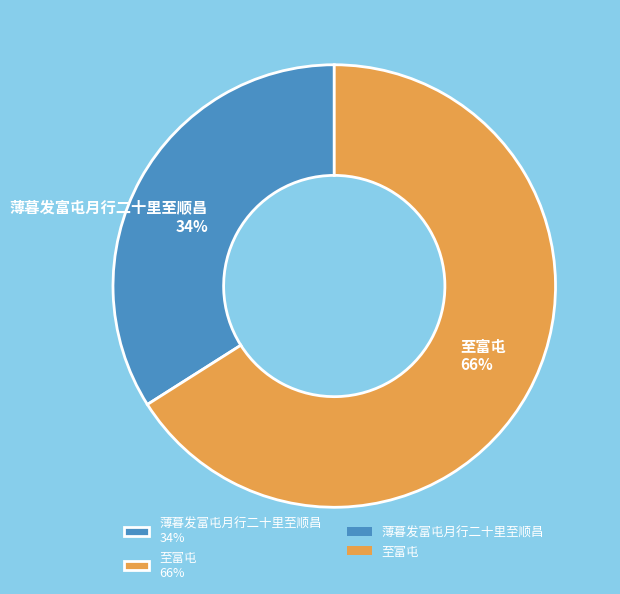

Do 薄暮发富屯月行二十里至顺昌 and 至富屯 together represent more than half of the pie?

Yes